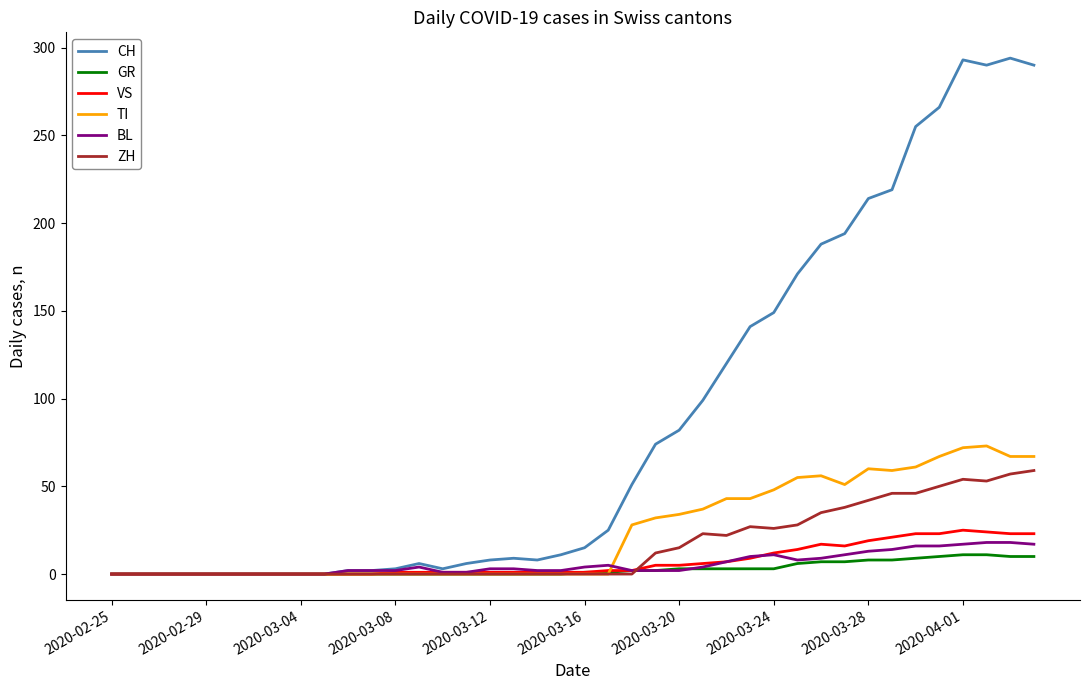

What is the maximum value shown in the chart?

294